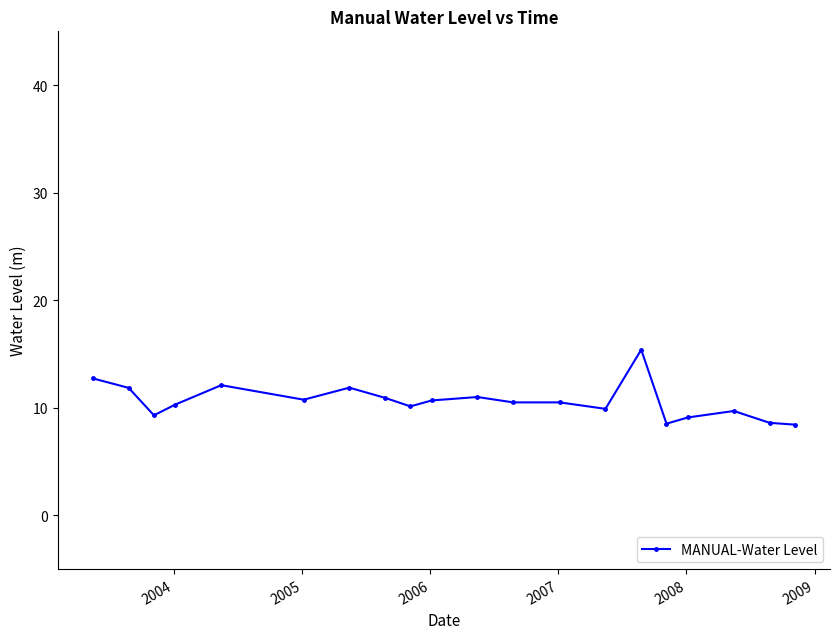

How many data points does each series have?

20